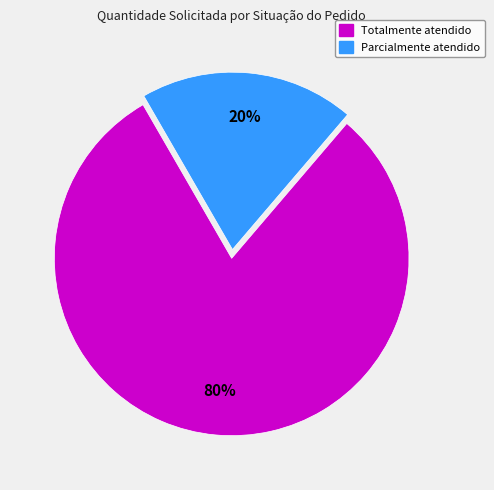

Is the sum of Totalmente atendido and Parcialmente atendido greater than half?

Yes